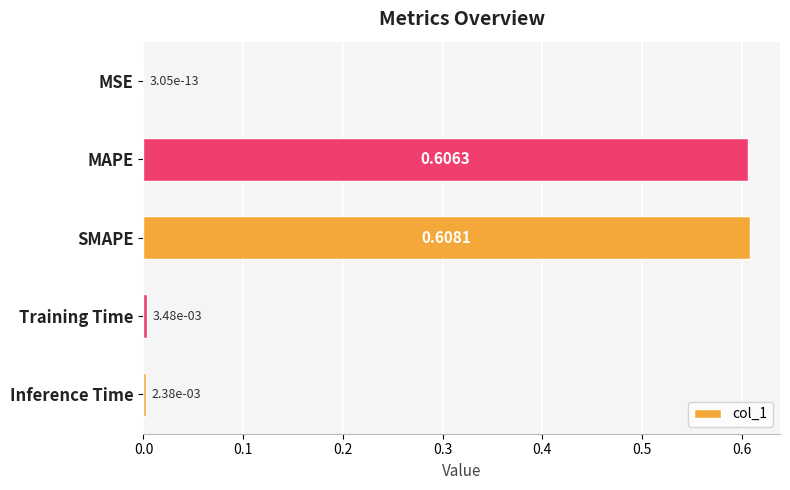

Which category has the highest value across all series?

SMAPE